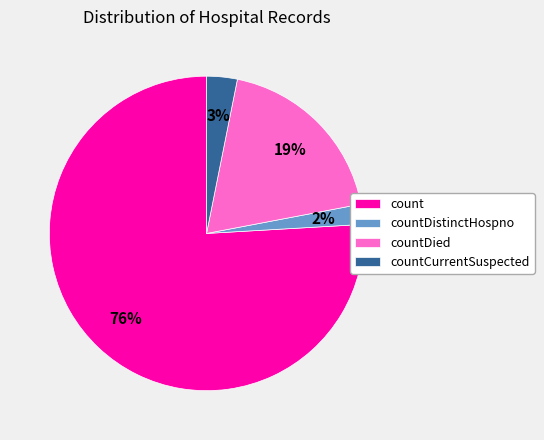

Between countCurrentSuspected and countDistinctHospno, which is larger?

countCurrentSuspected